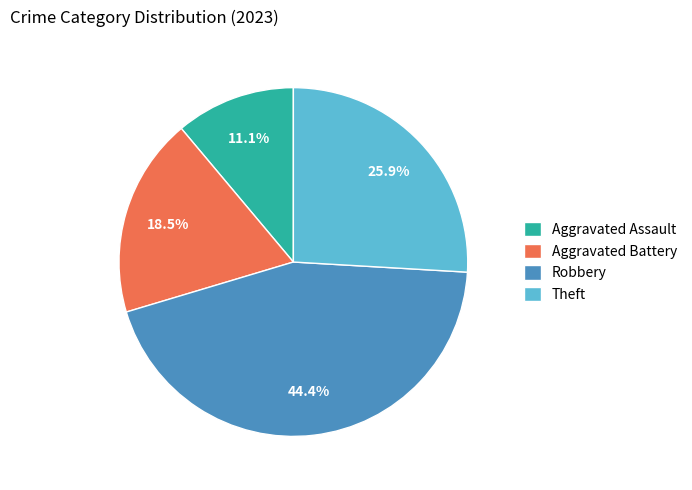

Which category has the smallest portion of the pie?

Aggravated Assault